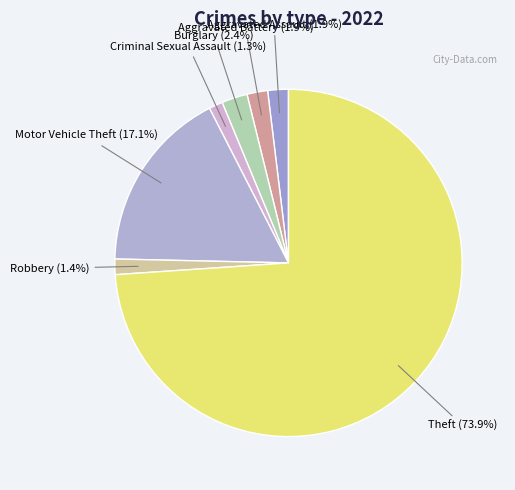

What is the ratio of the value at Aggravated Assault to the value at Criminal Sexual Assault?

1.5